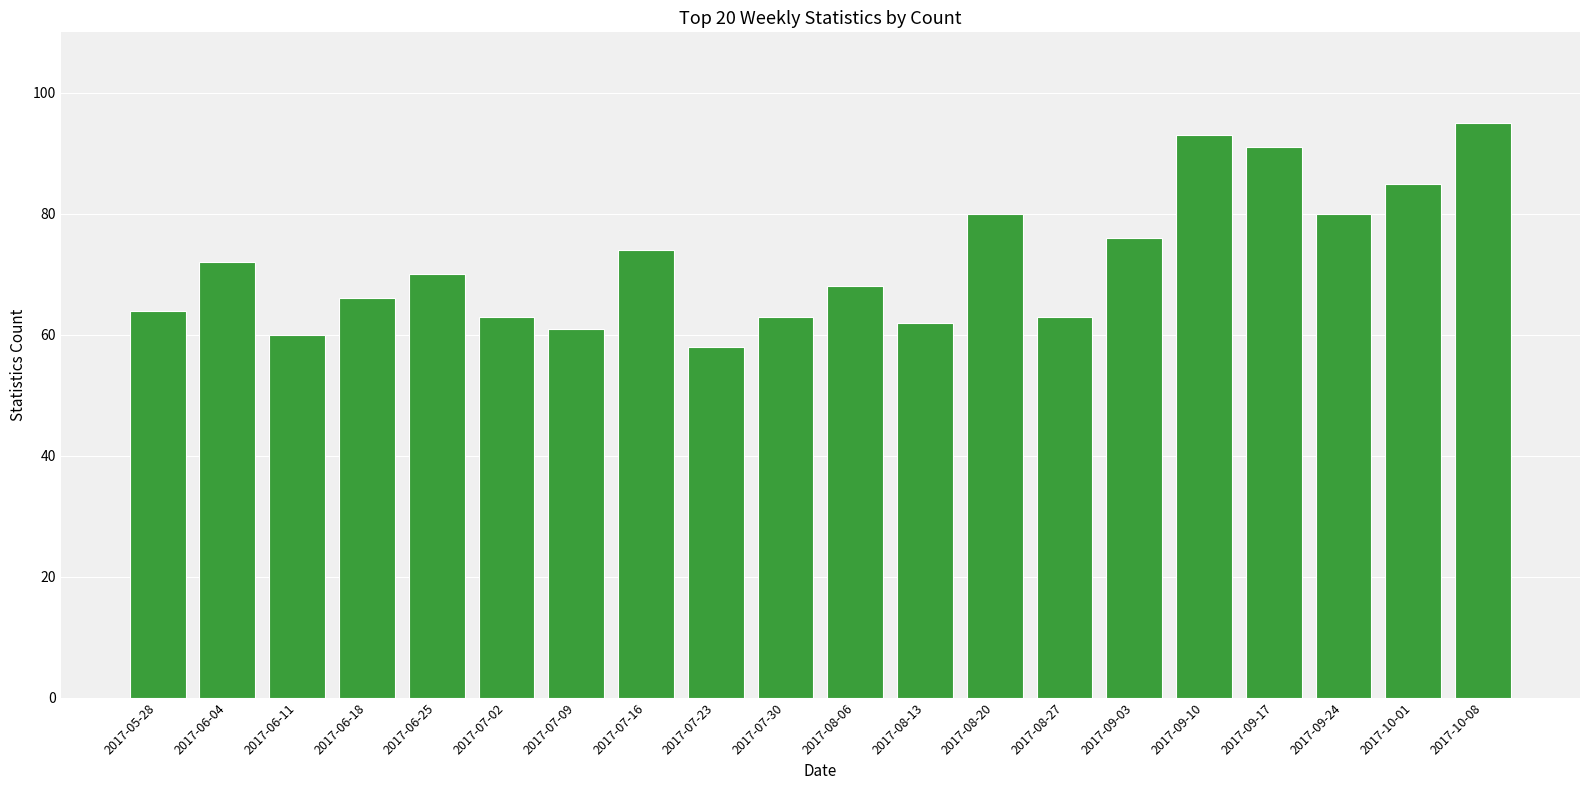

Reading left to right, extract all data points from this chart.

2017-05-28=64	2017-06-04=72	2017-06-11=60	2017-06-18=66	2017-06-25=70	2017-07-02=63	2017-07-09=61	2017-07-16=74	2017-07-23=58	2017-07-30=63	2017-08-06=68	2017-08-13=62	2017-08-20=80	2017-08-27=63	2017-09-03=76	2017-09-10=93	2017-09-17=91	2017-09-24=80	2017-10-01=85	2017-10-08=95